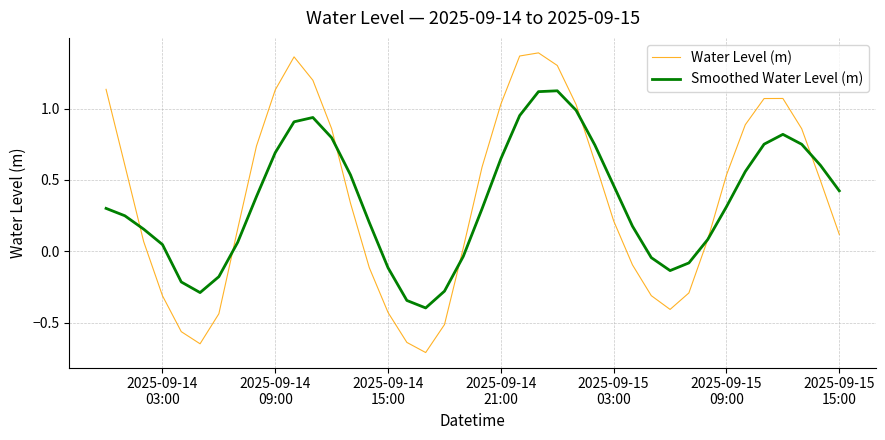

True or false: Smoothed Water Level (m) and Water Level (m) intersect in this chart.

True